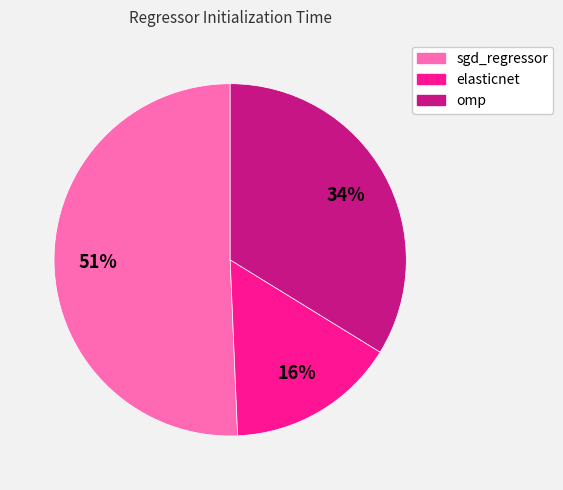

Is it true that elasticnet is 26% of the pie?

False